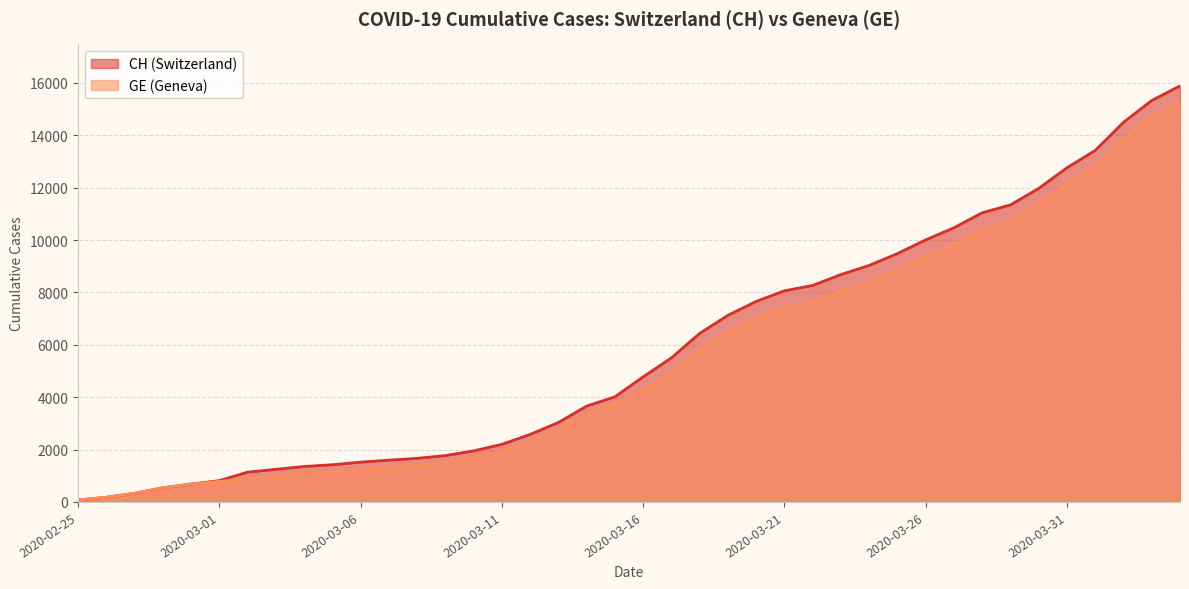

Rank the series by their average value, from lowest to highest.

GE, CH